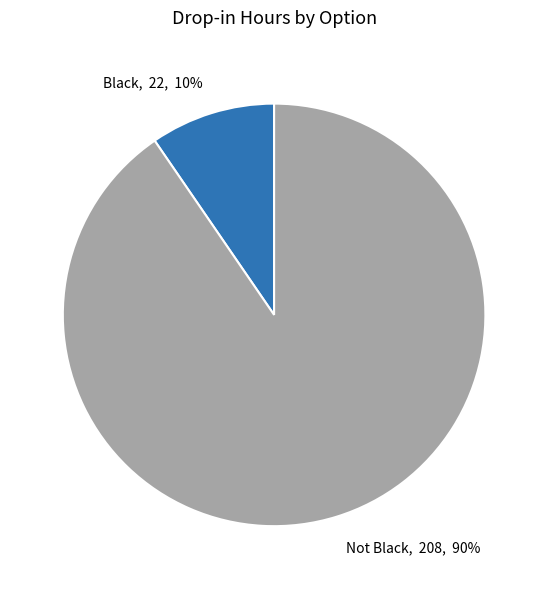

Count the number of slices in the pie.

2